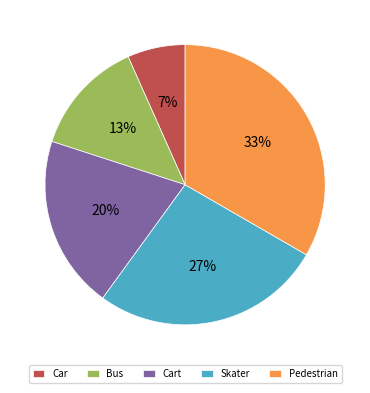

The Bus slice represents 22% of the pie. True or false?

False